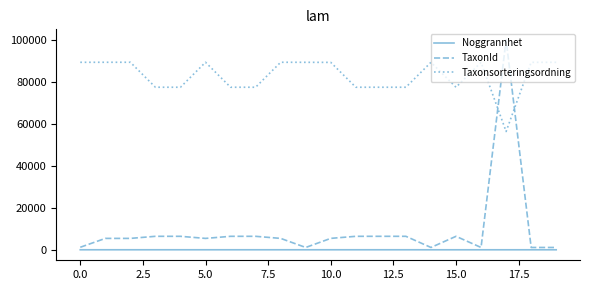

True or false: Noggrannhet and Taxonsorteringsordning cross at least once.

False